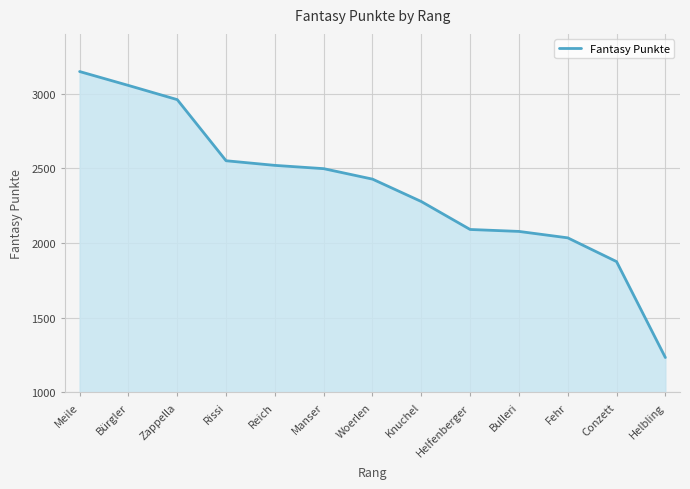

Between Helfenberger and Zappella, which is larger?

Zappella